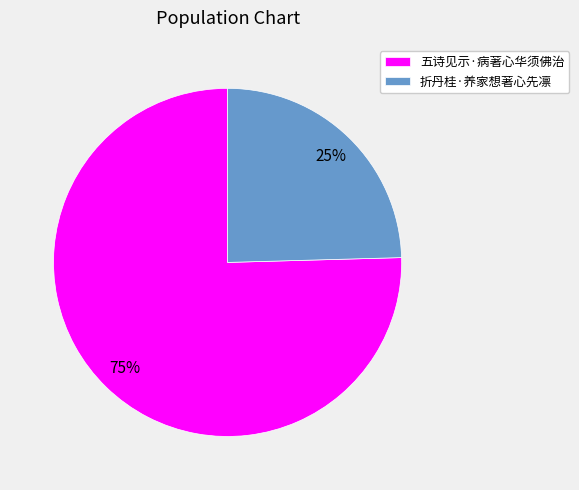

Combined, do 折丹桂·养家想著心先凛 and 五诗见示·病著心华须佛治 account for over 50%?

Yes